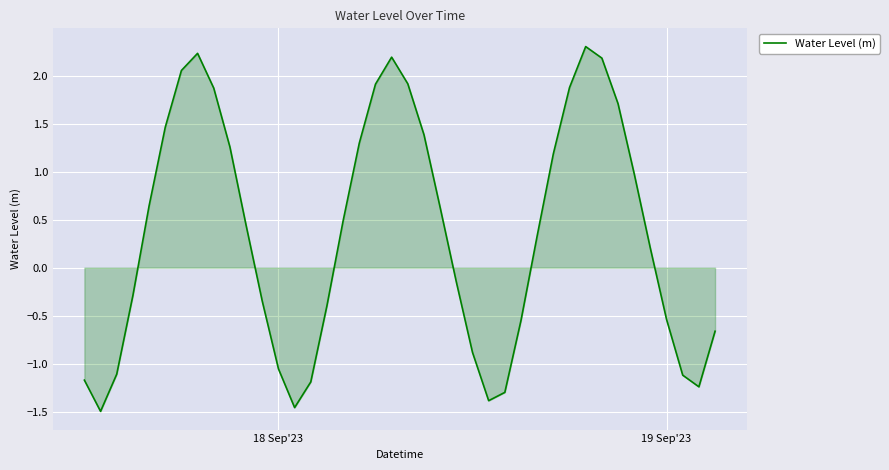

What is the maximum value shown in the chart?

2.3